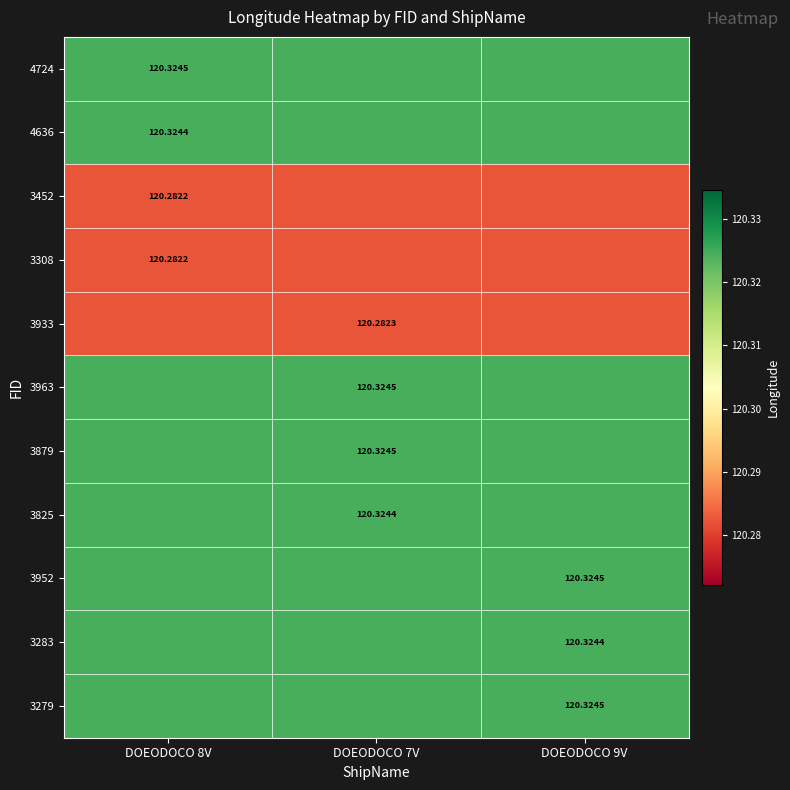

List the series in order of their peak value, highest first.

4724, 3879, 3279, 3963, 3952, 3825, 4636, 3283, 3933, 3308, 3452